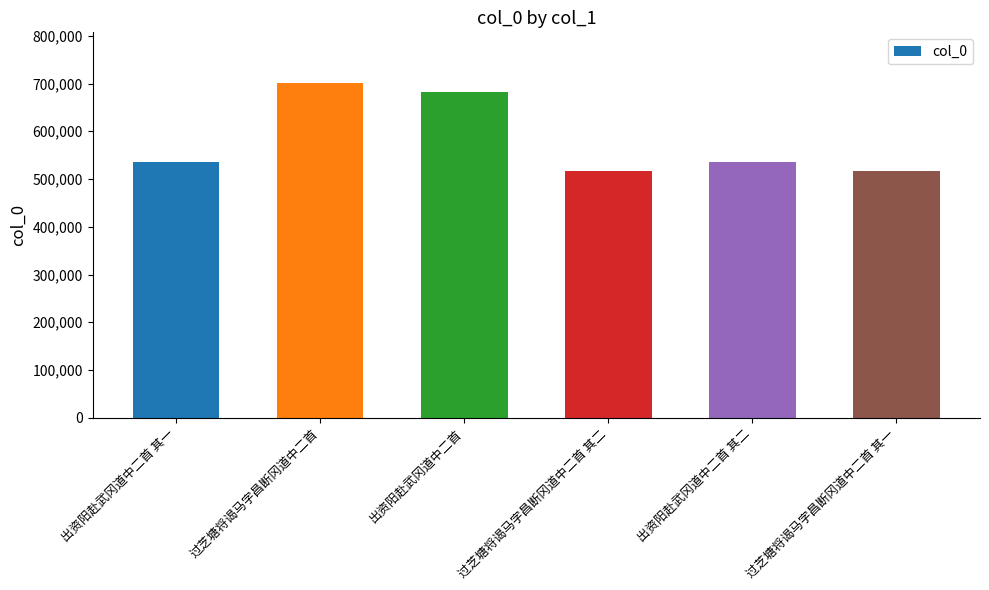

What is the sum of all values?

3488910